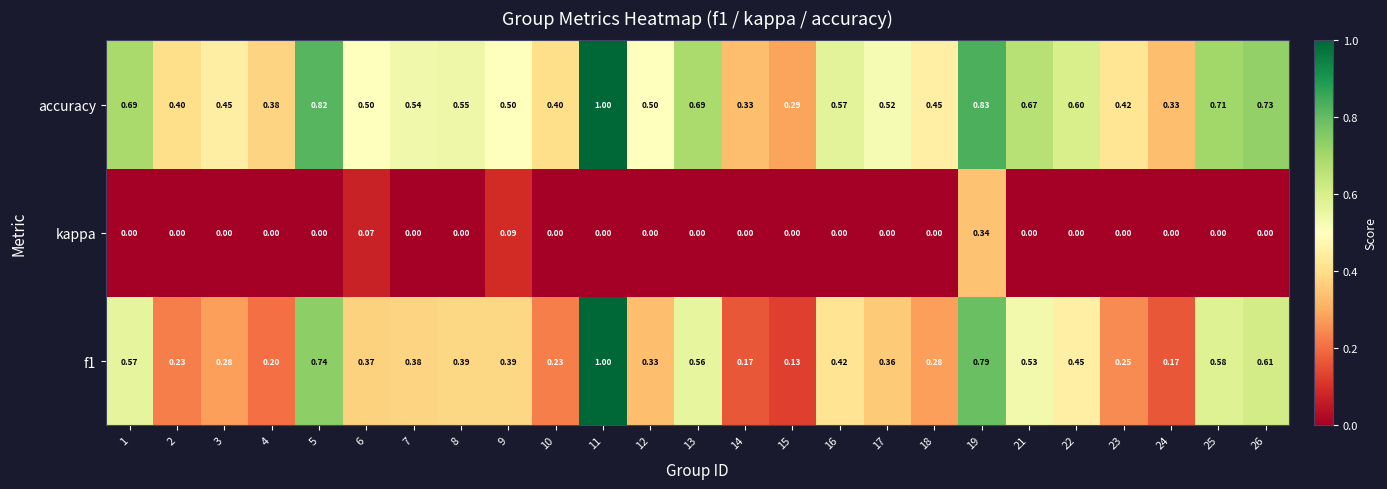

Is the value of f1 at 3 greater than the value of kappa at 21?

Yes